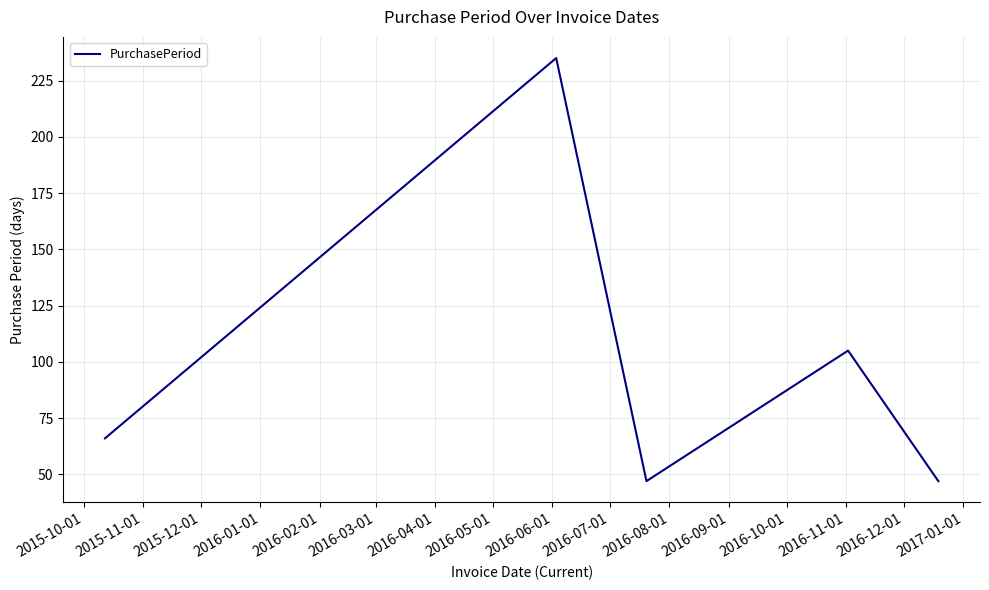

What is the difference between the maximum and minimum values?

188